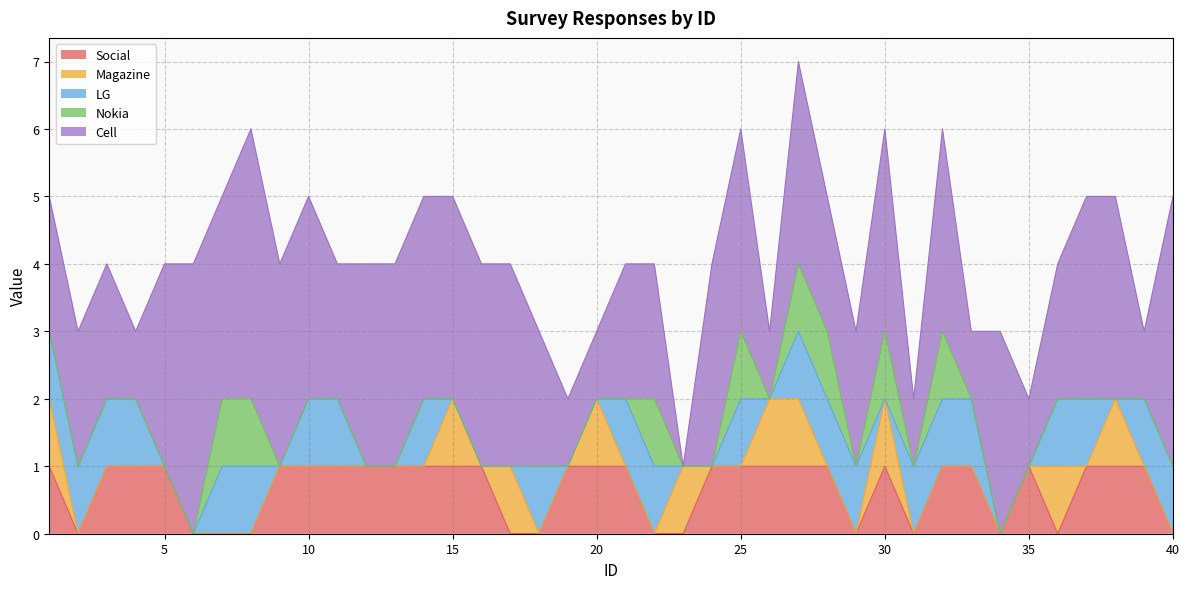

What is the sum of the Cell values at 5 and 1?

5